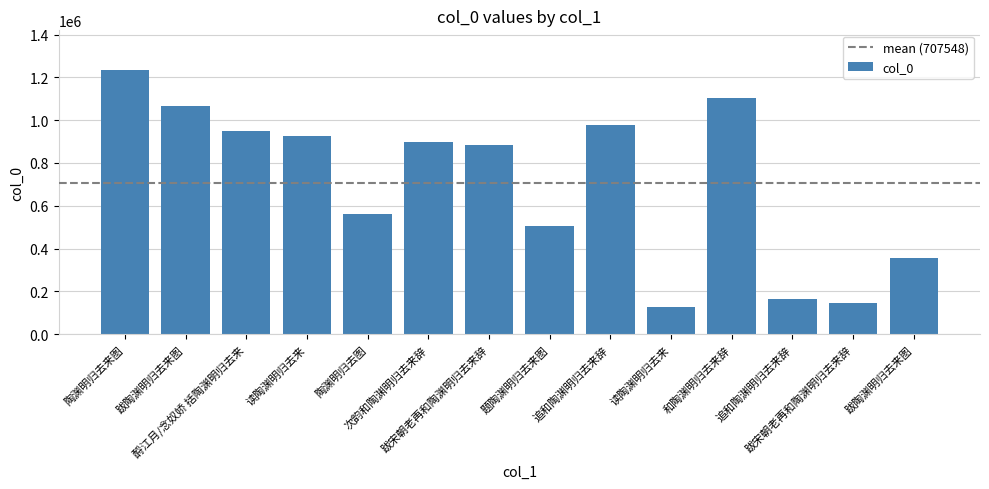

Between 跋宋朝老再和陶渊明归去来辞 and 跋陶渊明归去来图, which is larger?

跋宋朝老再和陶渊明归去来辞